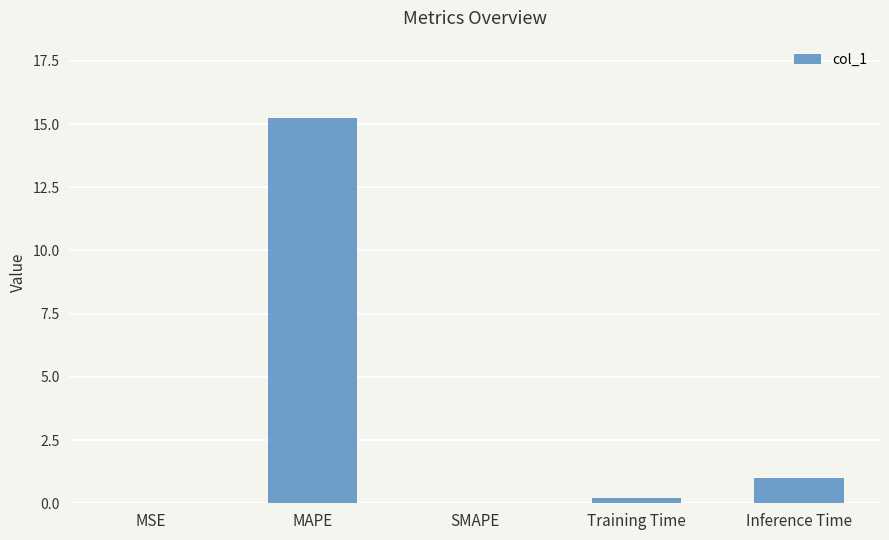

What is the change in value from SMAPE to Inference Time?

+1.0